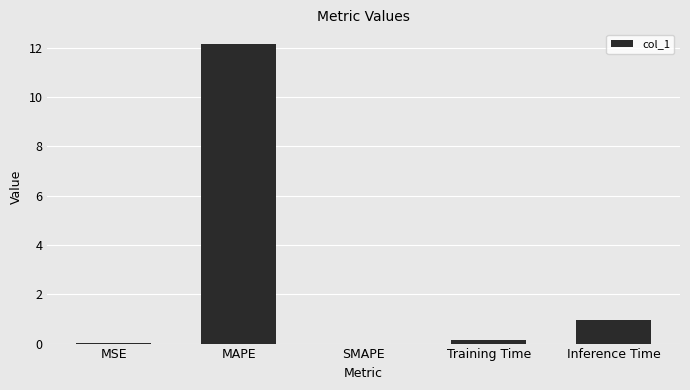

Where is the data nearest to the value 6?

Inference Time